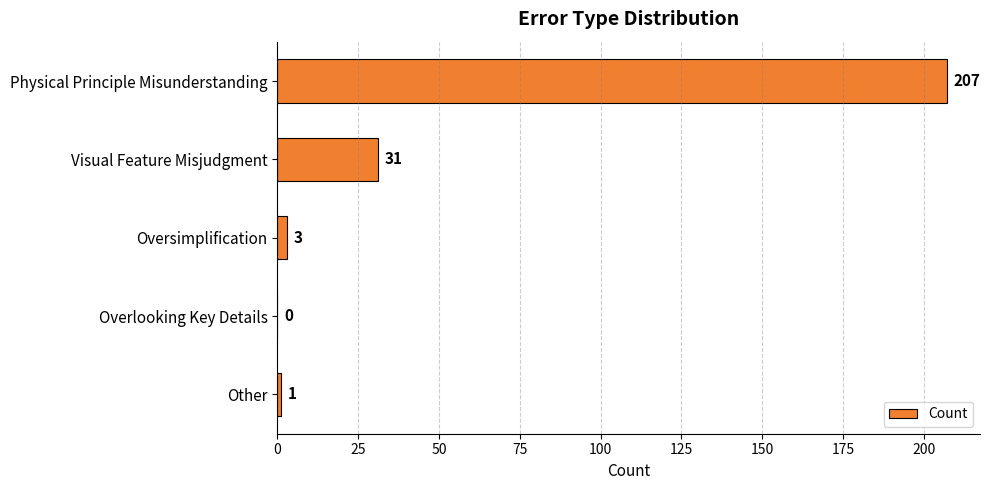

True or false: the data shows 53 at Visual Feature Misjudgment.

False